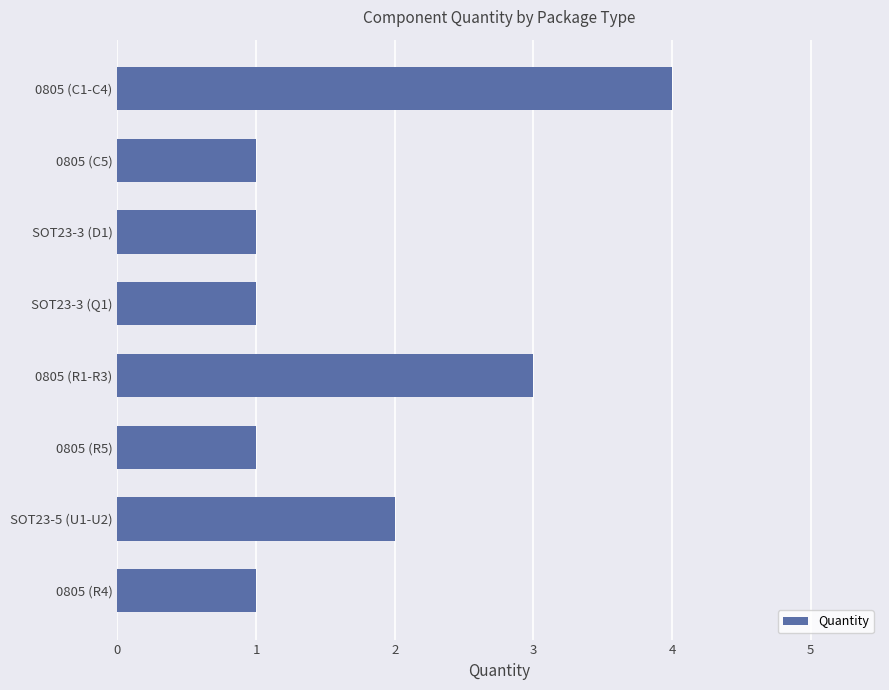

Approximately how many times larger is the value at SOT23-3 (D1) compared to 0805 (R1-R3)?

0.3